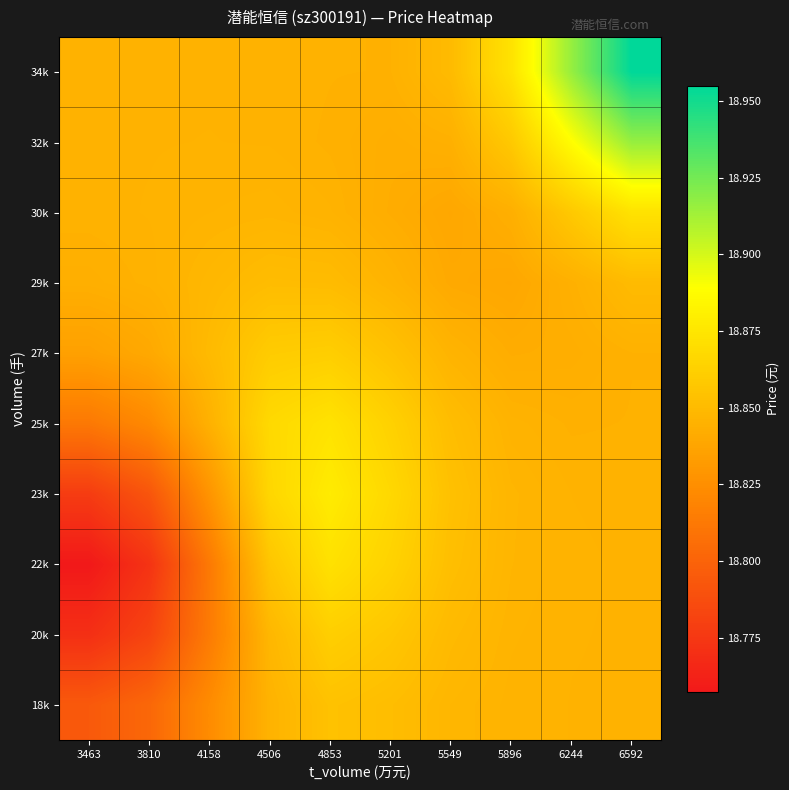

Reading left to right, transcribe all the data shown in this chart.

18k: 3463=18.8	3810=18.8	4158=18.8	4506=18.8	4853=18.9	5201=18.9	5549=18.8	5896=18.8	6244=18.8	6592=18.8
20k: 3463=18.8	3810=18.8	4158=18.8	4506=18.8	4853=18.9	5201=18.9	5549=18.8	5896=18.8	6244=18.8	6592=18.8
22k: 3463=18.8	3810=18.8	4158=18.8	4506=18.9	4853=18.9	5201=18.9	5549=18.9	5896=18.8	6244=18.8	6592=18.8
23k: 3463=18.8	3810=18.8	4158=18.8	4506=18.9	4853=18.9	5201=18.9	5549=18.9	5896=18.8	6244=18.8	6592=18.8
25k: 3463=18.8	3810=18.8	4158=18.8	4506=18.9	4853=18.9	5201=18.9	5549=18.9	5896=18.8	6244=18.8	6592=18.8
27k: 3463=18.8	3810=18.8	4158=18.8	4506=18.9	4853=18.9	5201=18.9	5549=18.8	5896=18.8	6244=18.8	6592=18.8
29k: 3463=18.8	3810=18.8	4158=18.8	4506=18.9	4853=18.9	5201=18.8	5549=18.8	5896=18.8	6244=18.8	6592=18.9
30k: 3463=18.8	3810=18.8	4158=18.8	4506=18.8	4853=18.8	5201=18.8	5549=18.8	5896=18.8	6244=18.9	6592=18.9
32k: 3463=18.8	3810=18.8	4158=18.8	4506=18.8	4853=18.8	5201=18.8	5549=18.8	5896=18.9	6244=18.9	6592=18.9
34k: 3463=18.8	3810=18.8	4158=18.8	4506=18.8	4853=18.8	5201=18.8	5549=18.9	5896=18.9	6244=18.9	6592=19.0